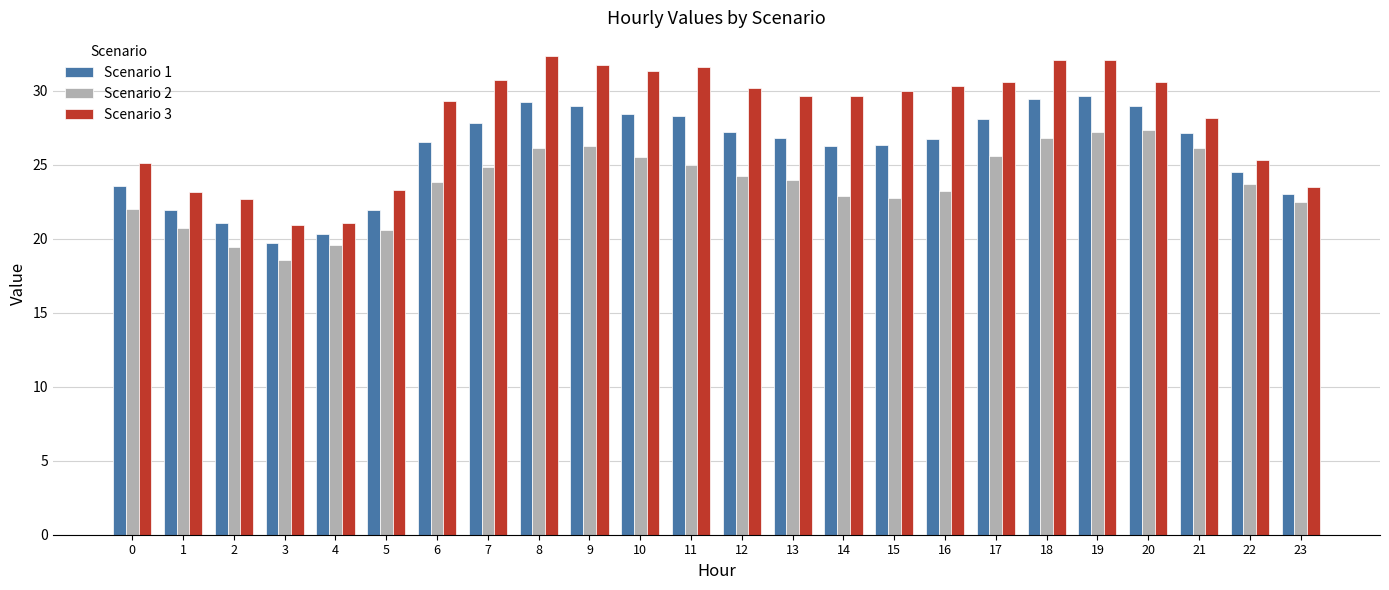

What is the sum of the Scenario 1 values at 16 and 20?

55.7